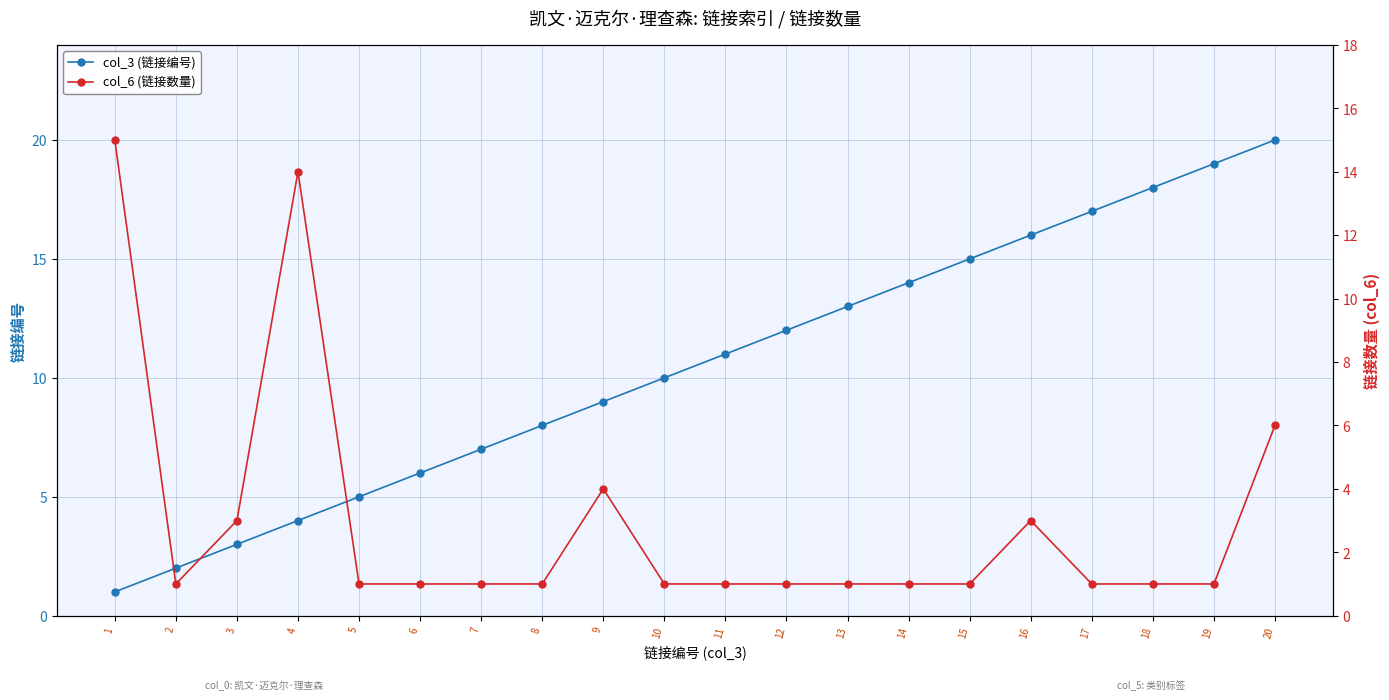

Rank the series by their average value, from lowest to highest.

col_6 (链接数量), col_3 (链接编号)